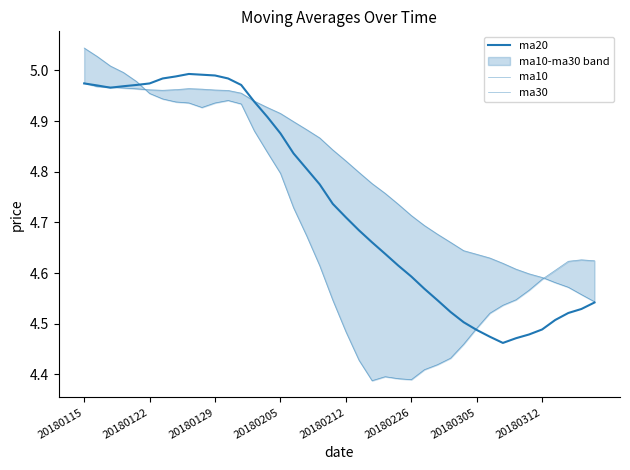

After their last crossing, which series has the higher values: ma30 or ma20?

ma30